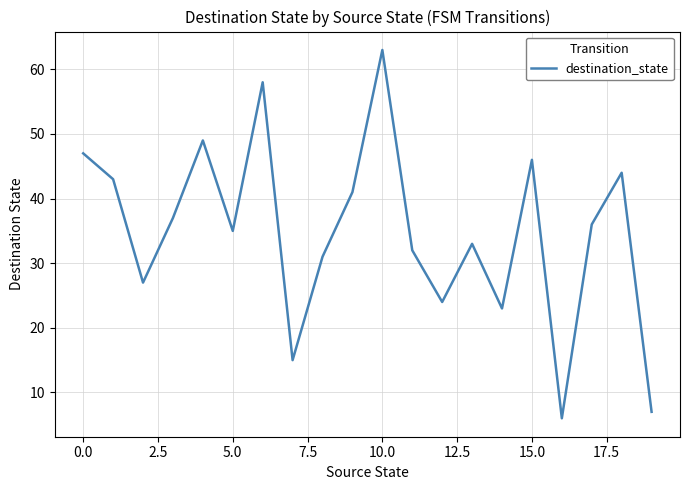

What is the greatest value displayed?

63